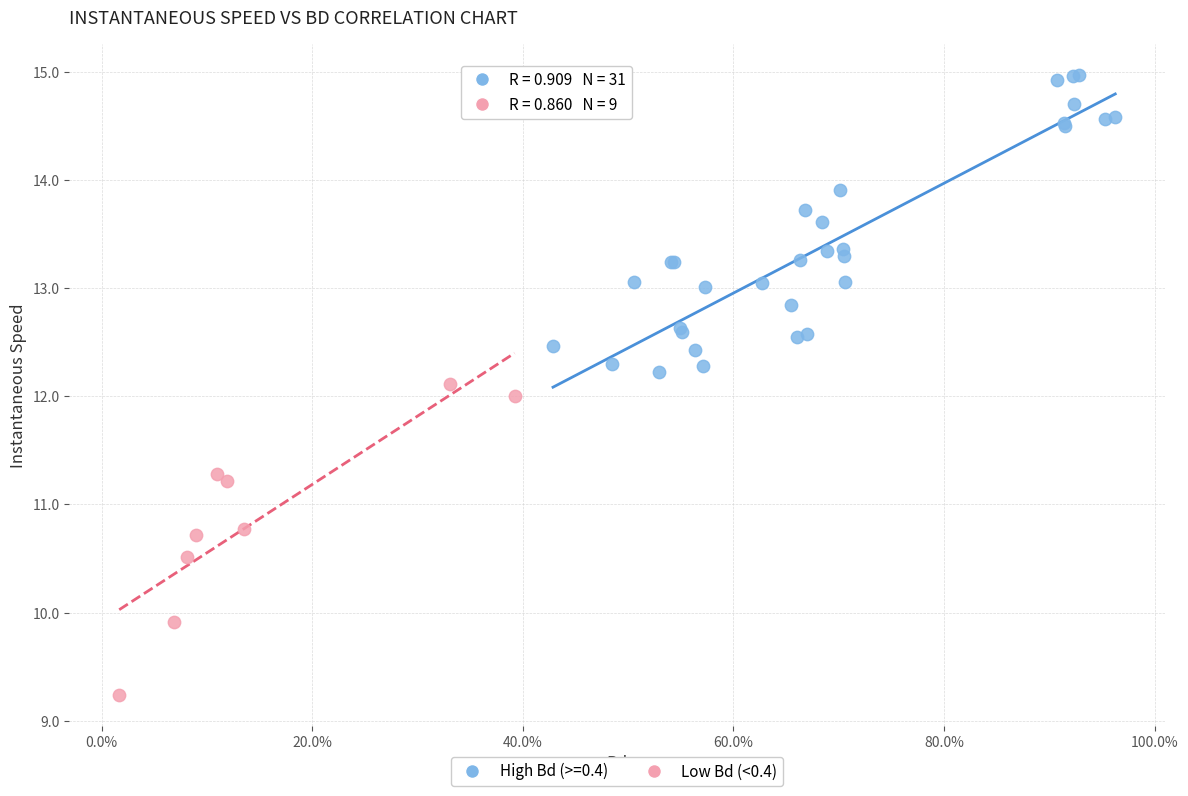

Which series contains the highest Y value?

High Bd (>=0.4)